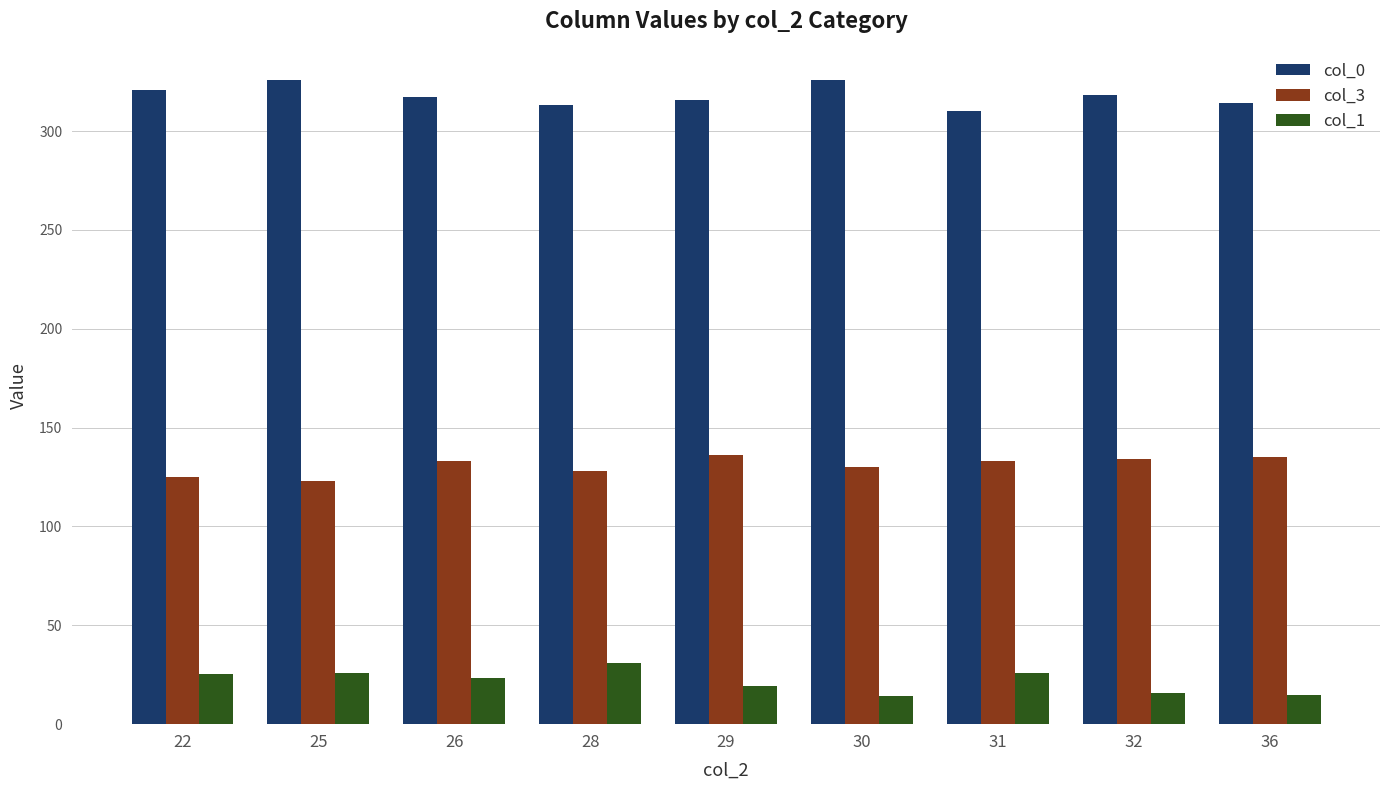

What is the highest value of the col_0 series?

326.0